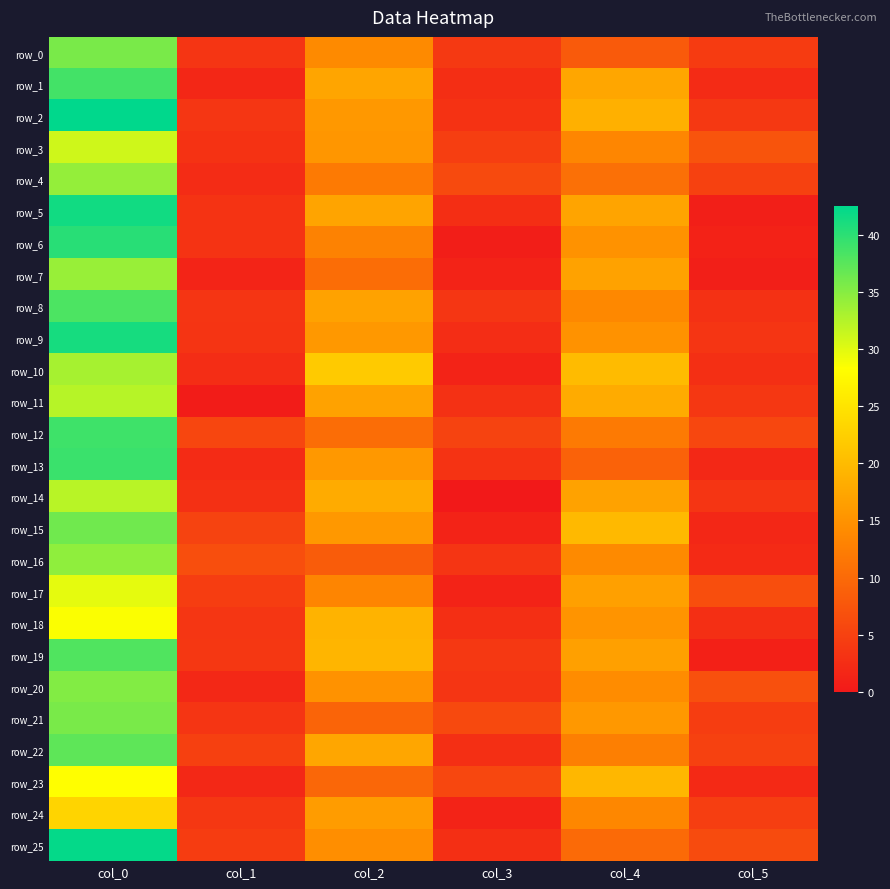

What is the sum of the row_15 values at col_3 and col_4?

21.1